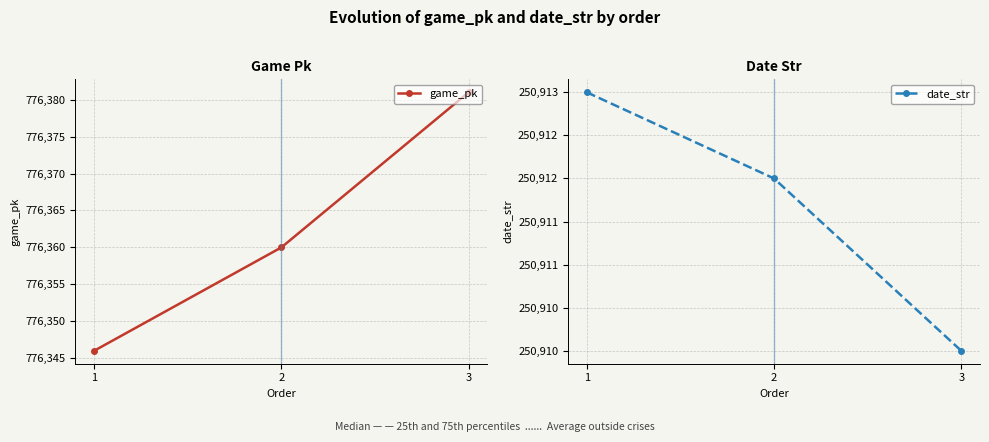

List the series in order of their peak value, highest first.

game_pk, date_str